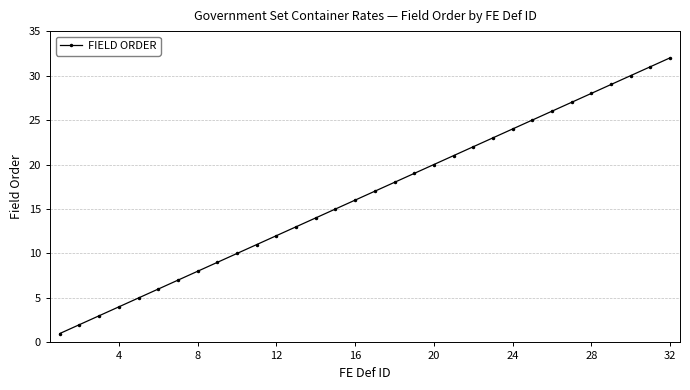

What is the difference between the maximum and minimum values?

31